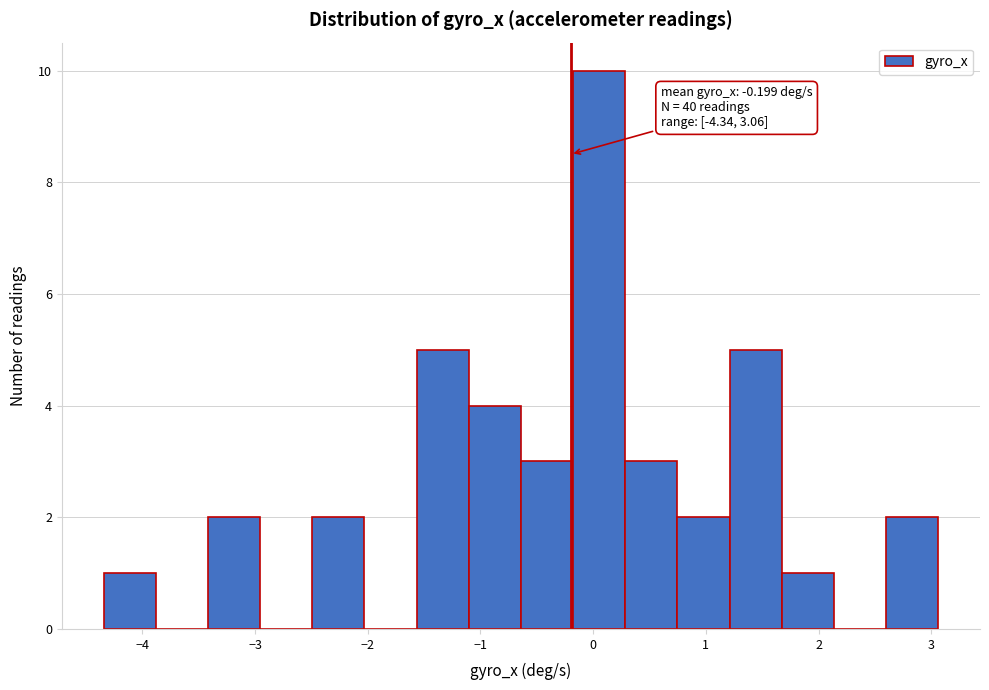

Over which range of the x-axis is the bar tallest?

-0.2 to 0.3